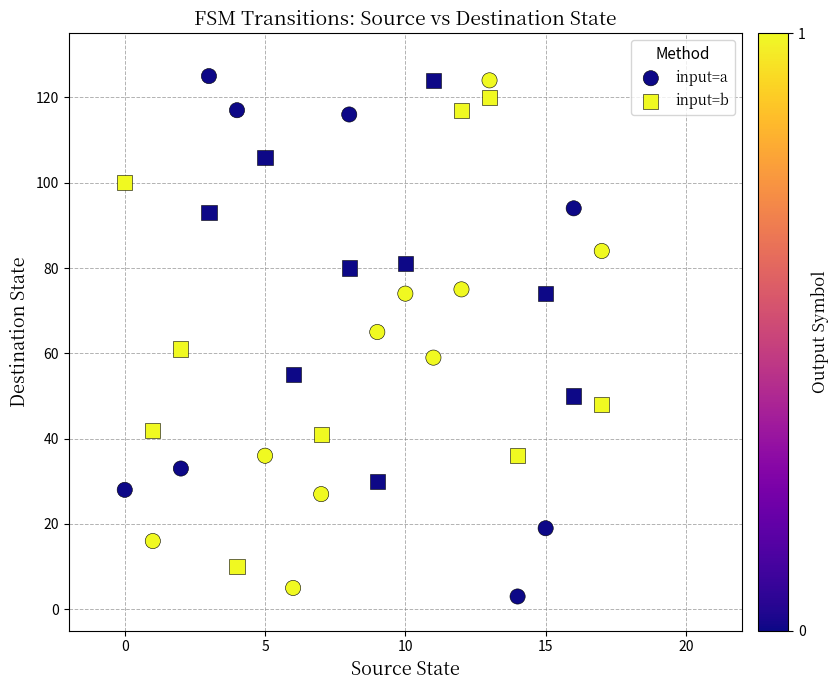

Which series contains the lowest Y value?

input=a